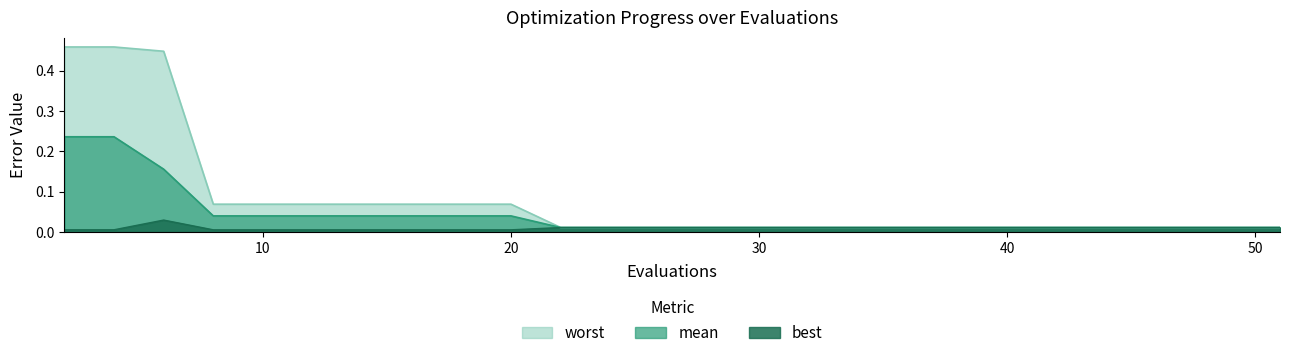

What is the sum of all mean values?

1.0